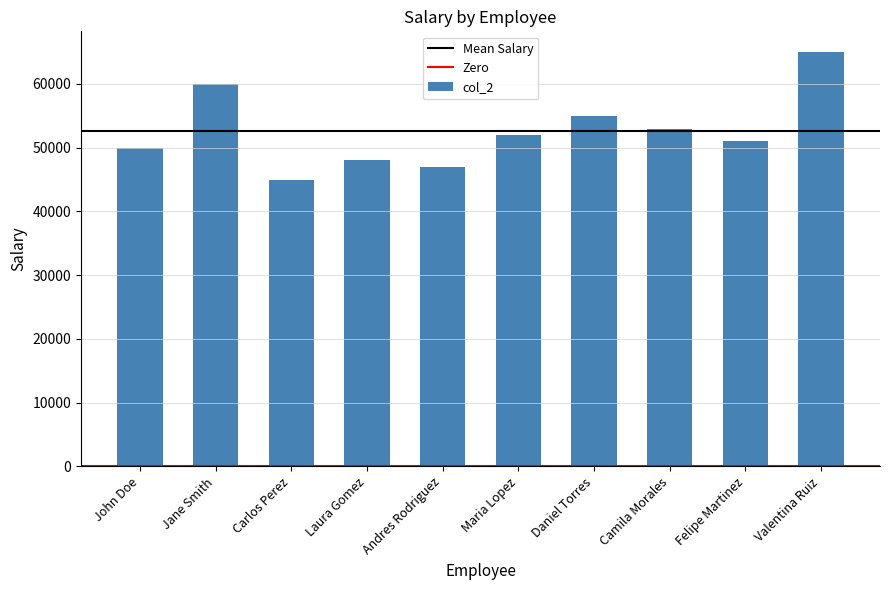

What is the ratio of the value at Carlos Perez to the value at Andres Rodriguez?

1.0